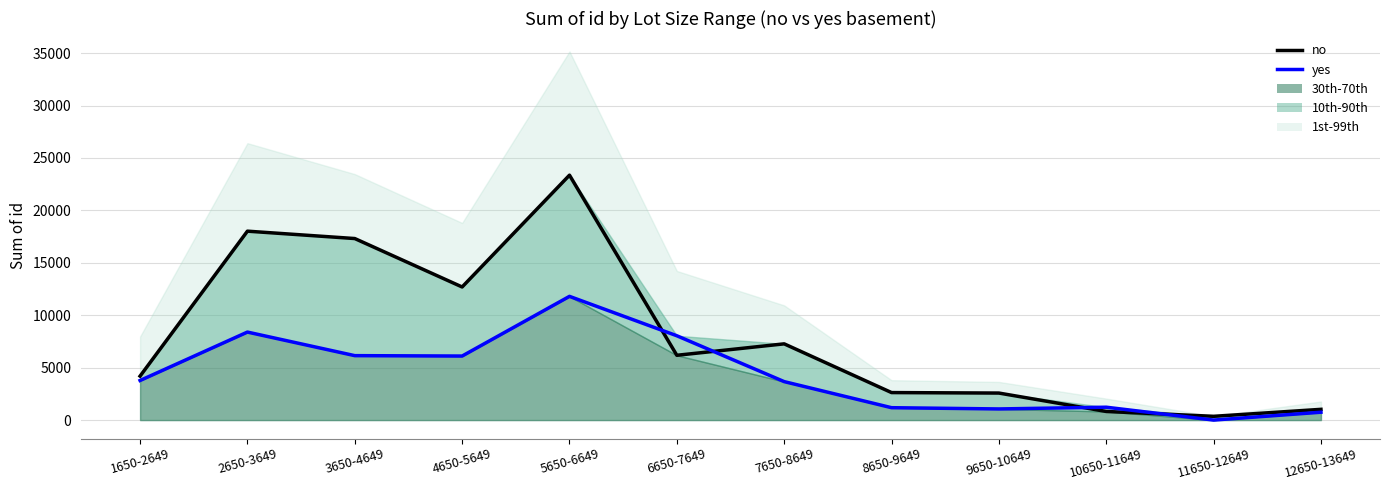

How many interior local peaks does the yes (CY) series have?

3